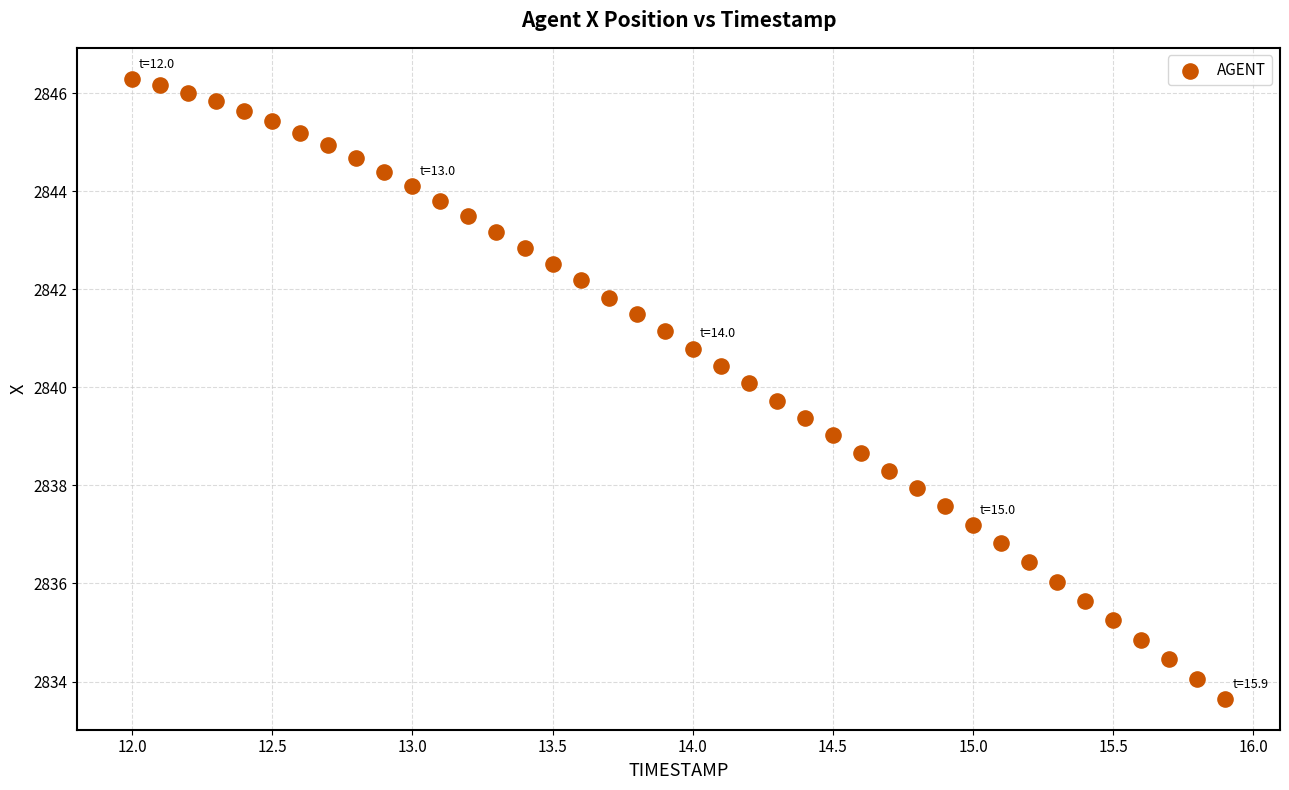

What is the range of Y values (max minus min)?

12.6